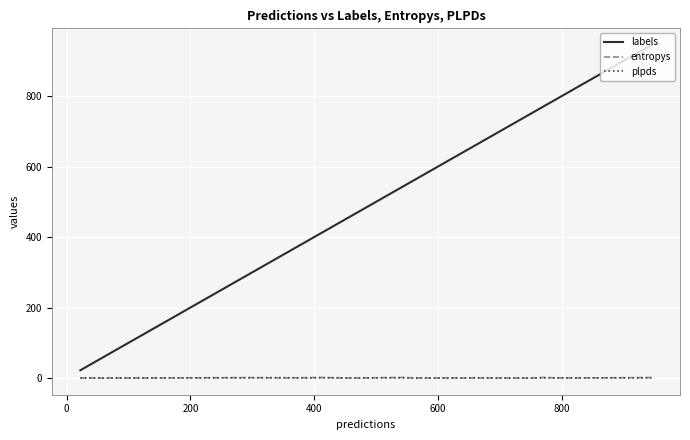

What are all the series names shown in the legend?

labels, entropys, plpds